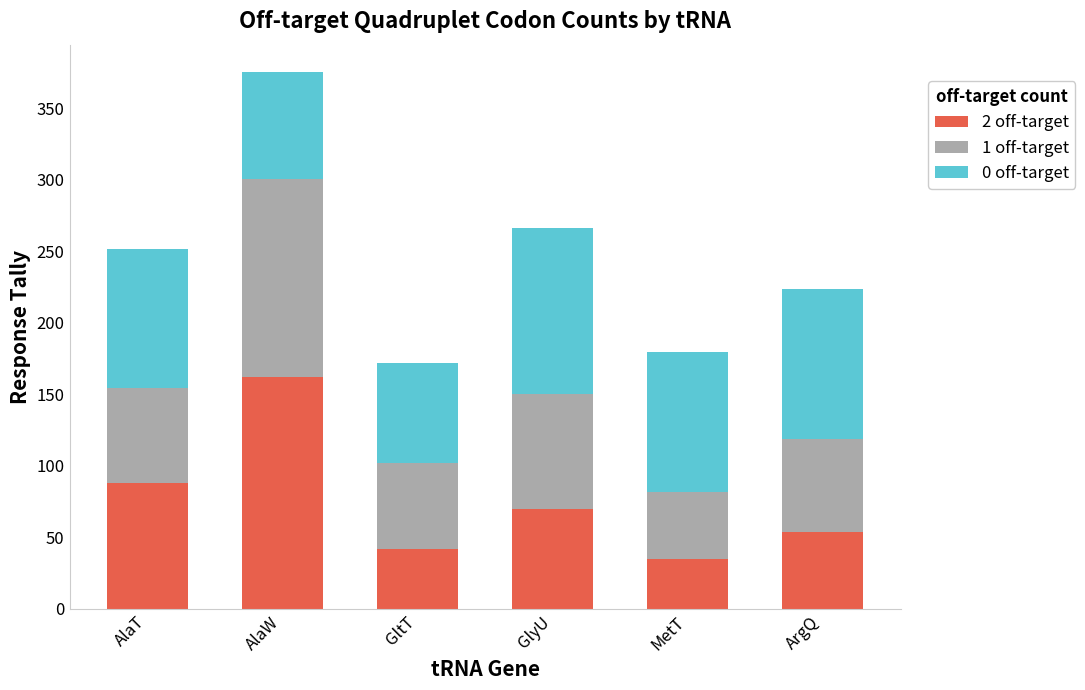

Reading left to right, transcribe the values for 2 off-target.

87.9	162.2	41.9	69.8	35.2	54.0